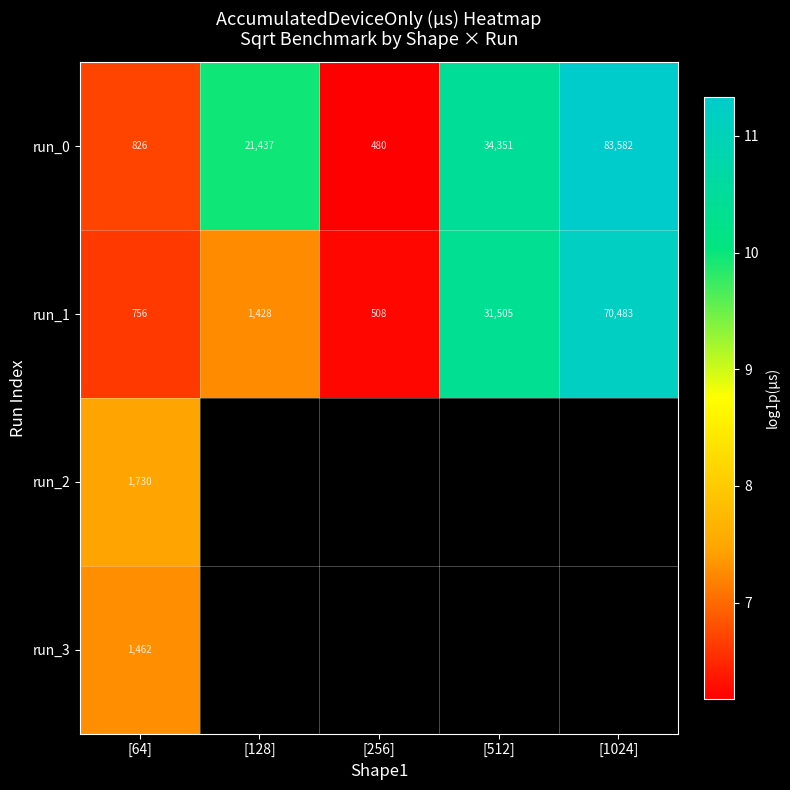

What is the difference between the run_1 values at [256] and [512]?

30997